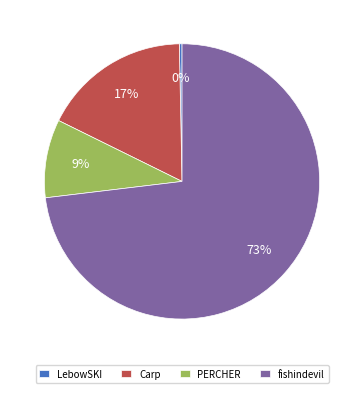

What is the majority slice?

fishindevil